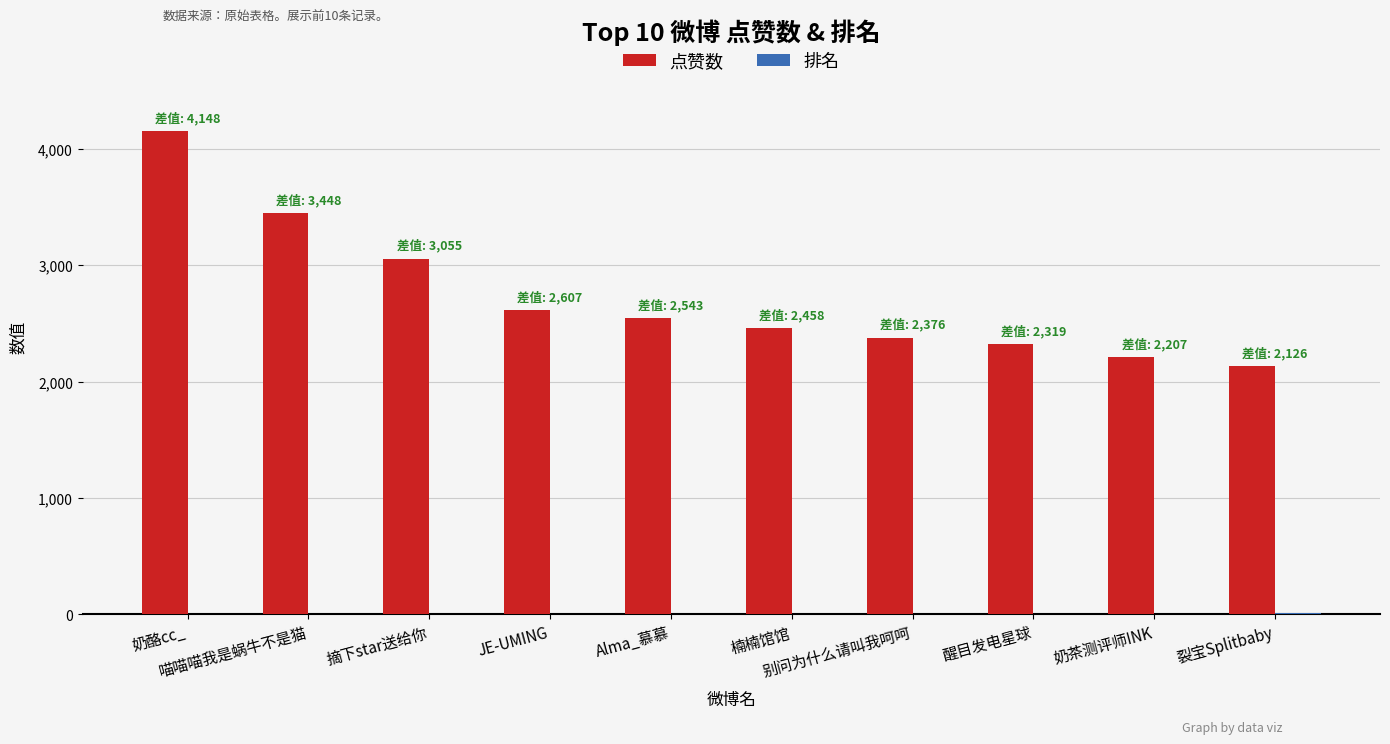

What is the sum of all 点赞数 values?

27312